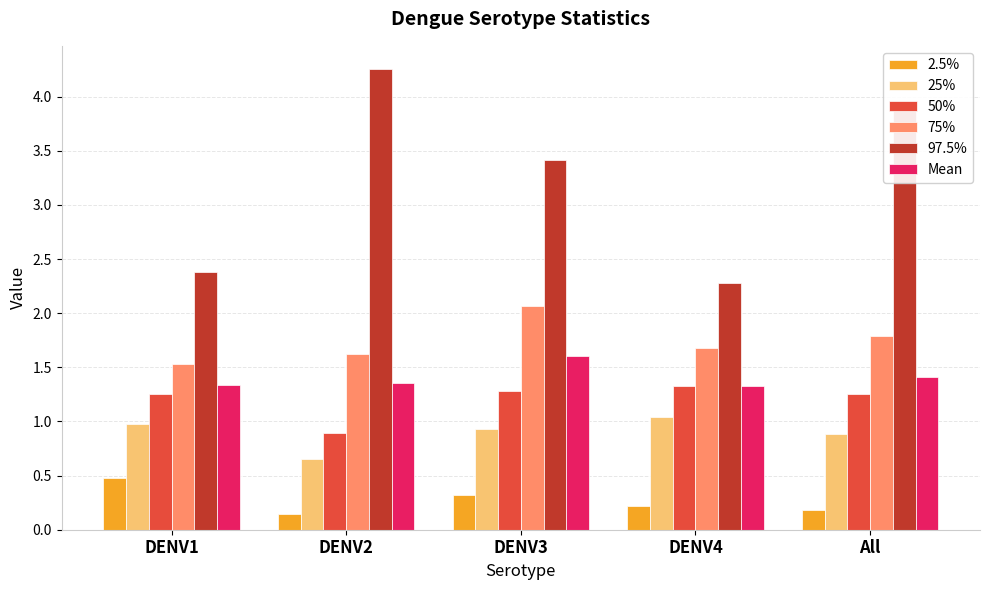

What value does the 2.5% series have at DENV1?

0.5